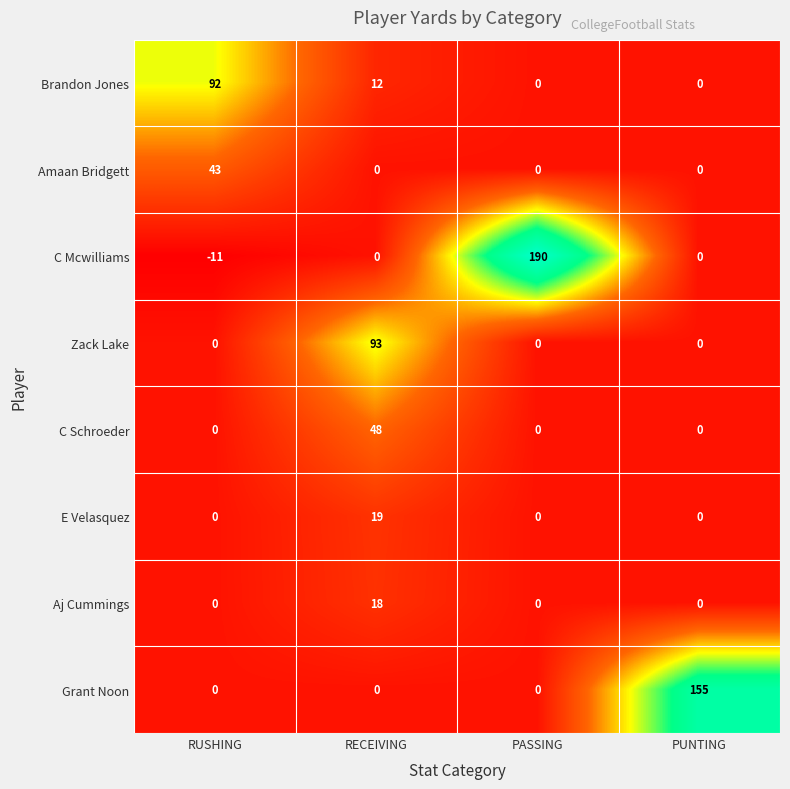

Rank the series by their maximum value, from lowest to highest.

Aj Cummings, E Velasquez, Amaan Bridgett, C Schroeder, Brandon Jones, Zack Lake, Grant Noon, C Mcwilliams